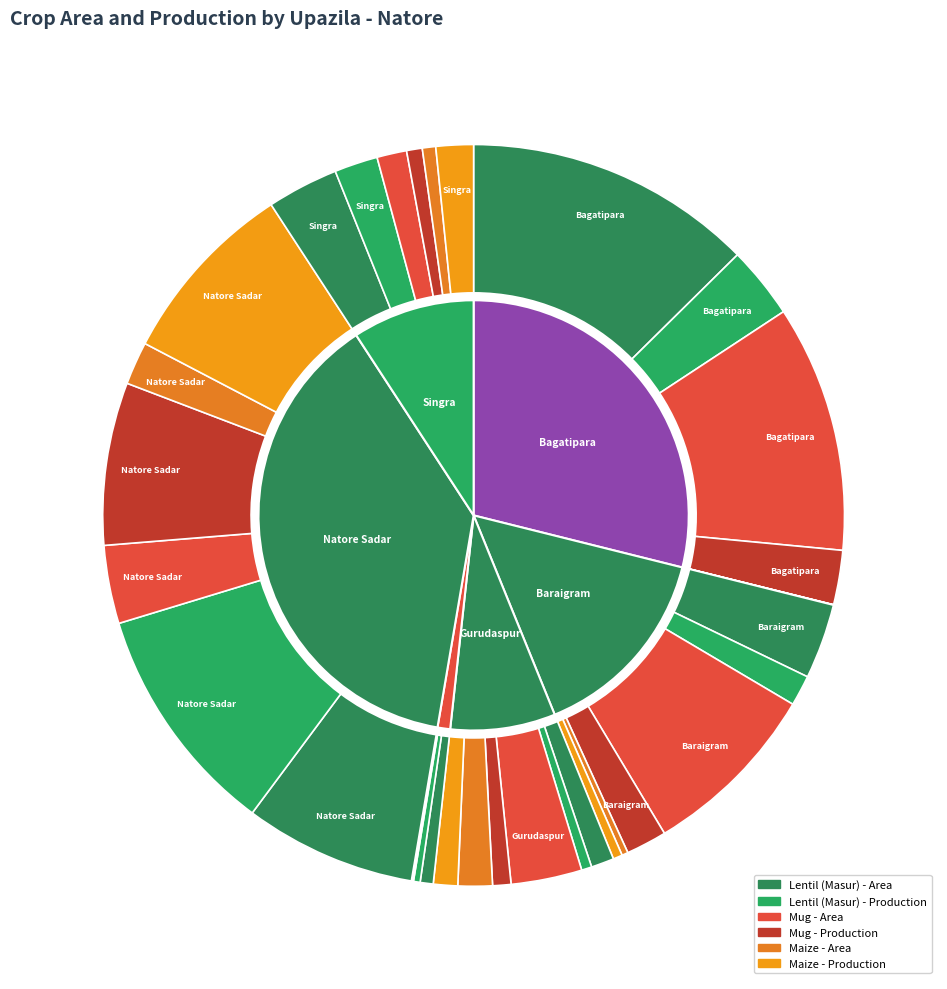

Rank the series at Bagatipara from lowest to highest value.

Maize - Area, Maize - Production, Mug - Production, Lentil (Masur) - Production, Mug - Area, Lentil (Masur) - Area